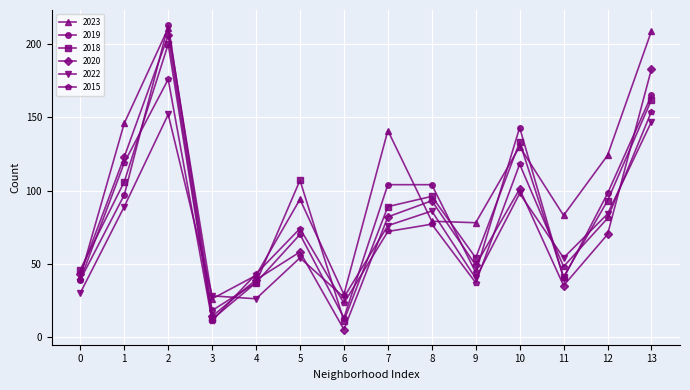

What is the lowest value of the 2022 series?

26